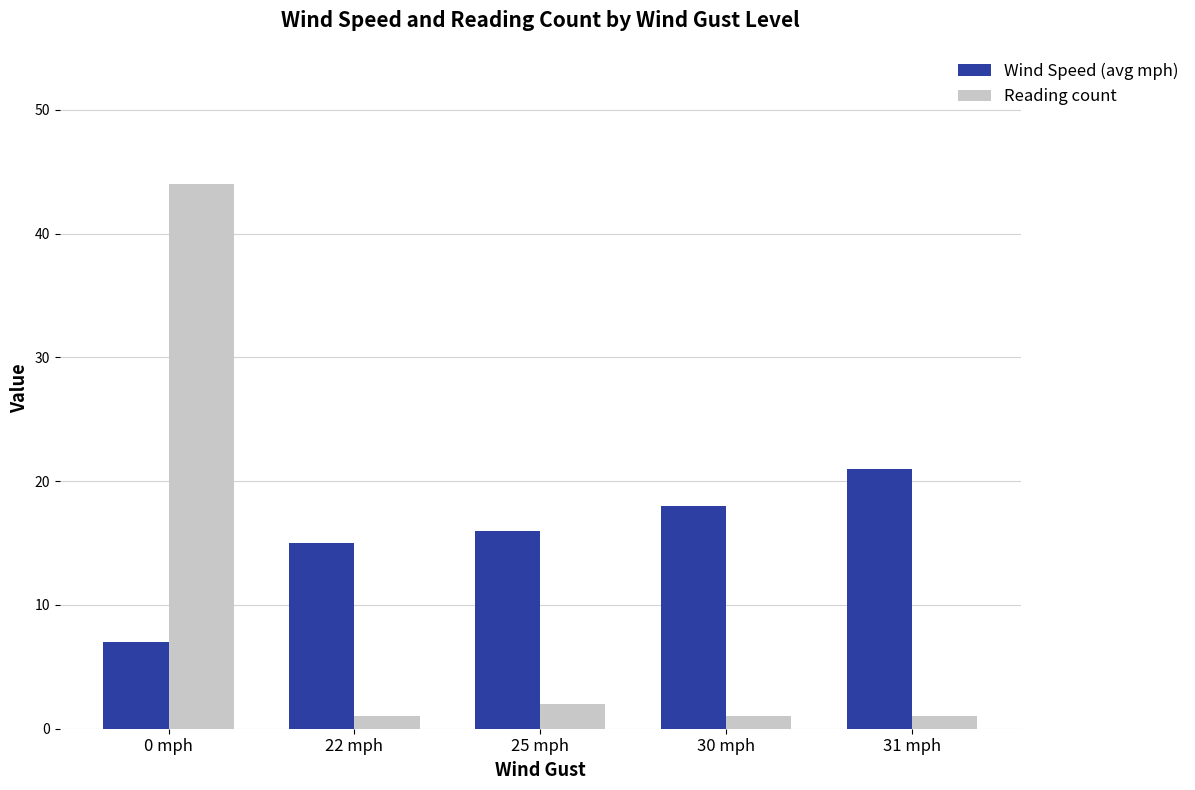

Rank the series by their average value, from highest to lowest.

Wind Speed (avg mph), Reading count